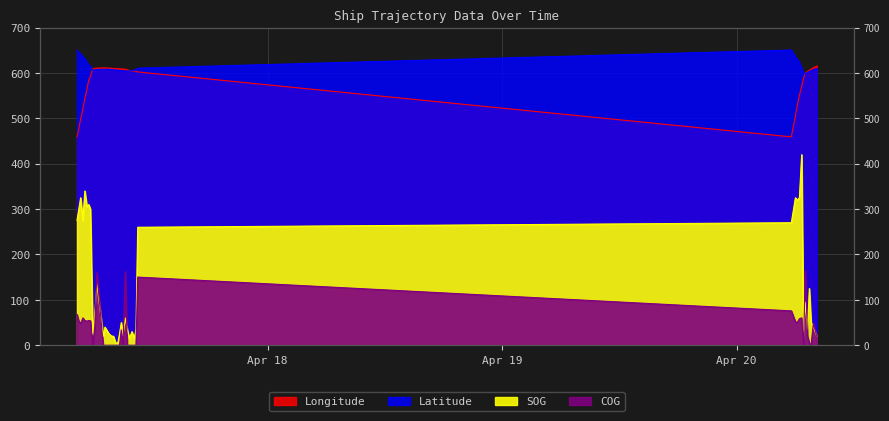

Count the number of data series in this chart.

4